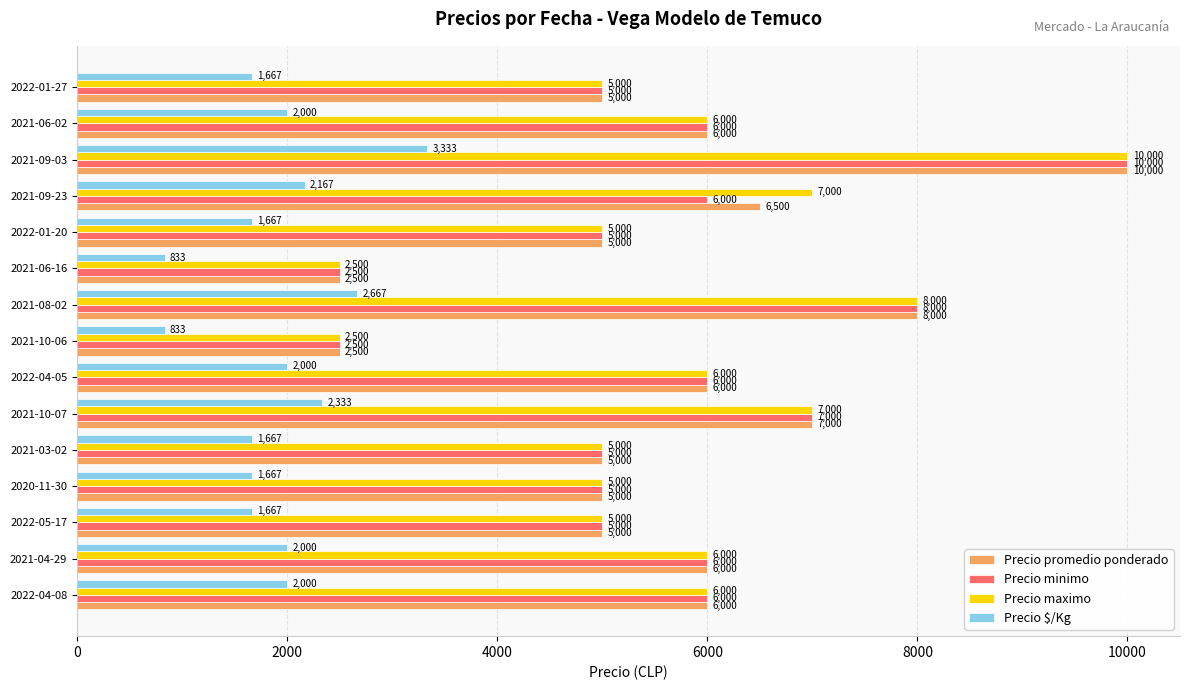

At how many categories does at least one series exceed 8003?

1